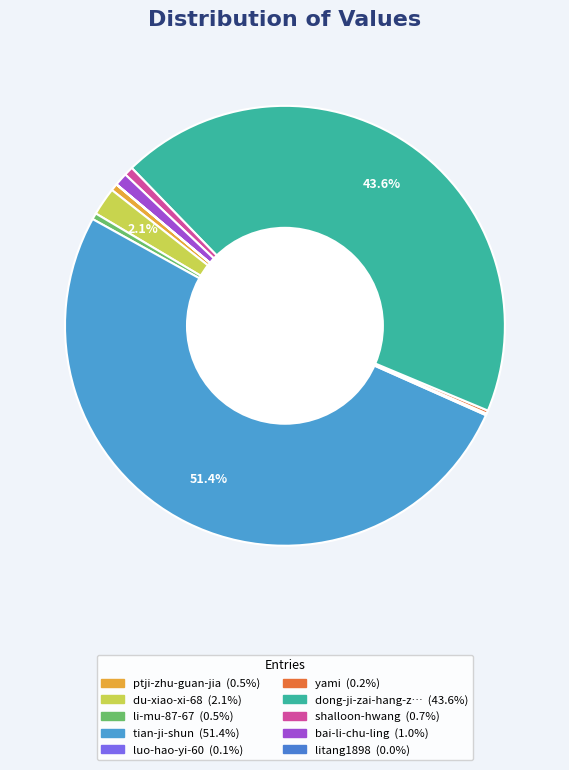

To the nearest percent, what is the difference between the largest and smallest slice percentages?

51%